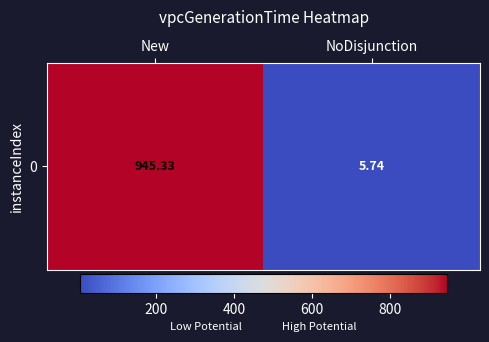

What is the sum of the values at New and NoDisjunction?

951.1